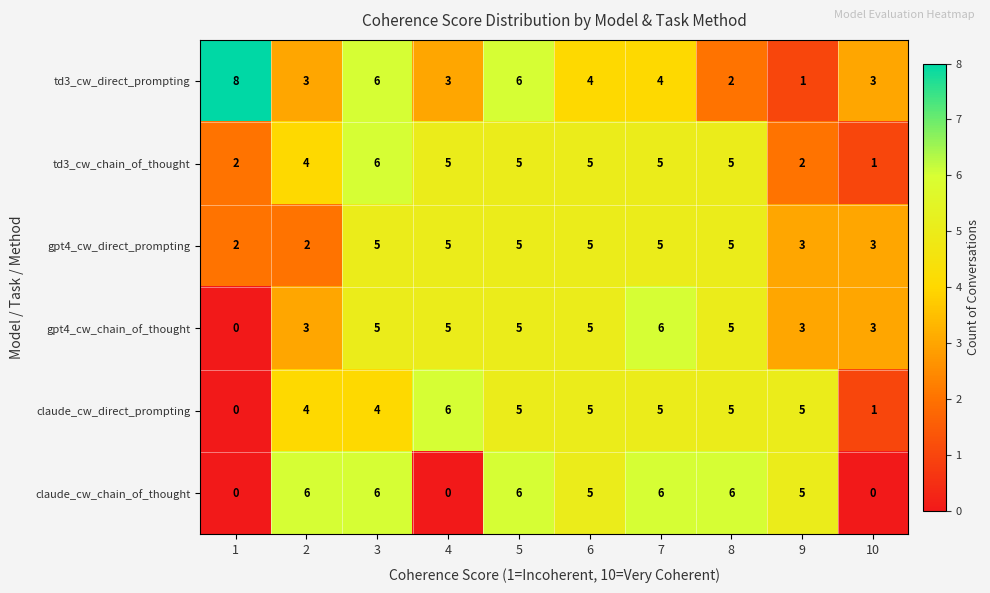

Which series has the widest spread of values?

td3_cw_direct_prompting